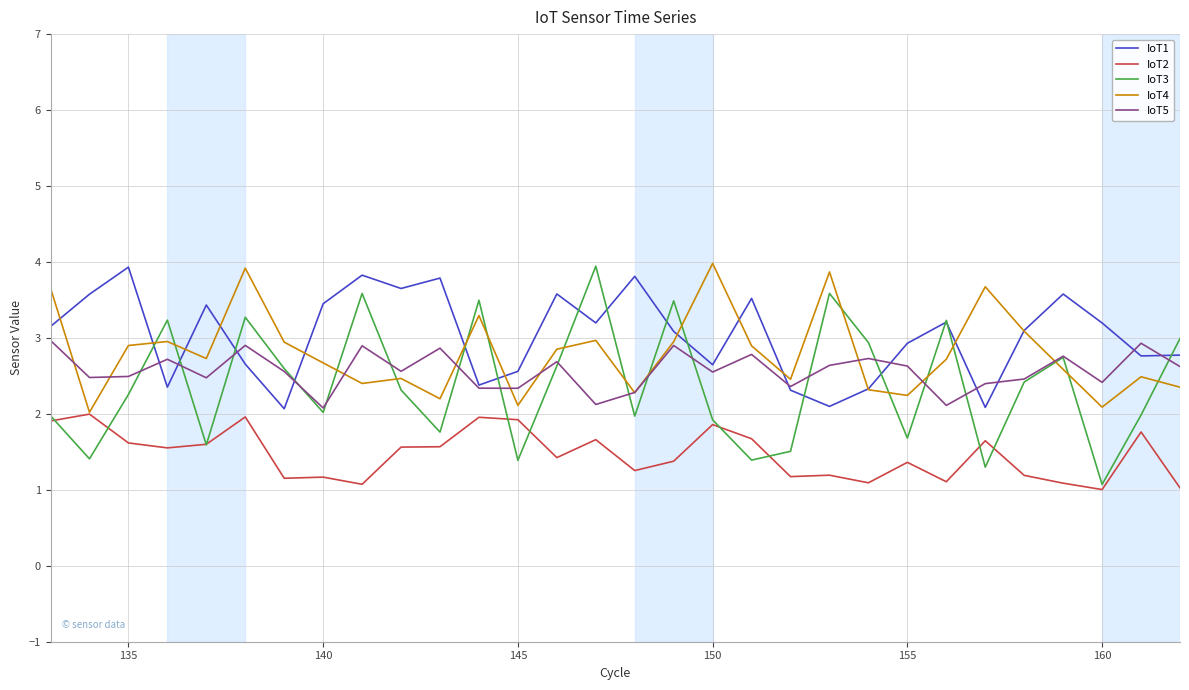

True or false: IoT2 and IoT5 intersect in this chart.

False